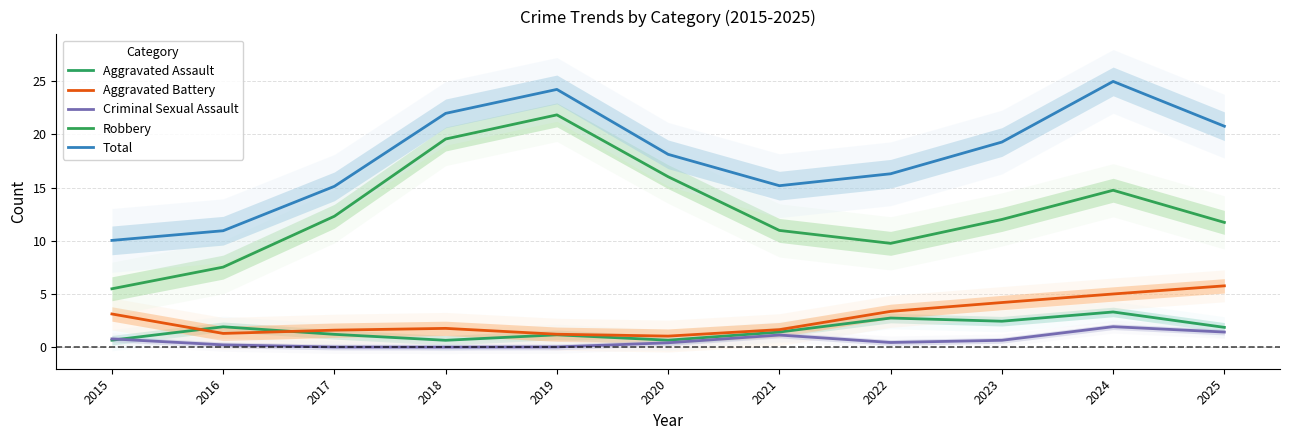

Reading right to left, list all the values displayed in this chart.

Aggravated Assault: 2025=1.9	2024=3.3	2023=2.4	2022=2.7	2021=1.4	2020=0.7	2019=1.2	2018=0.6	2017=1.2	2016=1.9	2015=0.7
Aggravated Battery: 2025=5.8	2024=5.0	2023=4.2	2022=3.4	2021=1.6	2020=1.0	2019=1.2	2018=1.8	2017=1.6	2016=1.3	2015=3.1
Criminal Sexual Assault: 2025=1.4	2024=1.9	2023=0.6	2022=0.4	2021=1.1	2020=0.4	2019=0.0	2018=0.0	2017=0.0	2016=0.2	2015=0.8
Robbery: 2025=11.7	2024=14.8	2023=12.0	2022=9.8	2021=11.0	2020=16.0	2019=21.8	2018=19.6	2017=12.3	2016=7.5	2015=5.5
Total: 2025=20.8	2024=25.0	2023=19.3	2022=16.3	2021=15.2	2020=18.1	2019=24.2	2018=22.0	2017=15.1	2016=10.9	2015=10.0